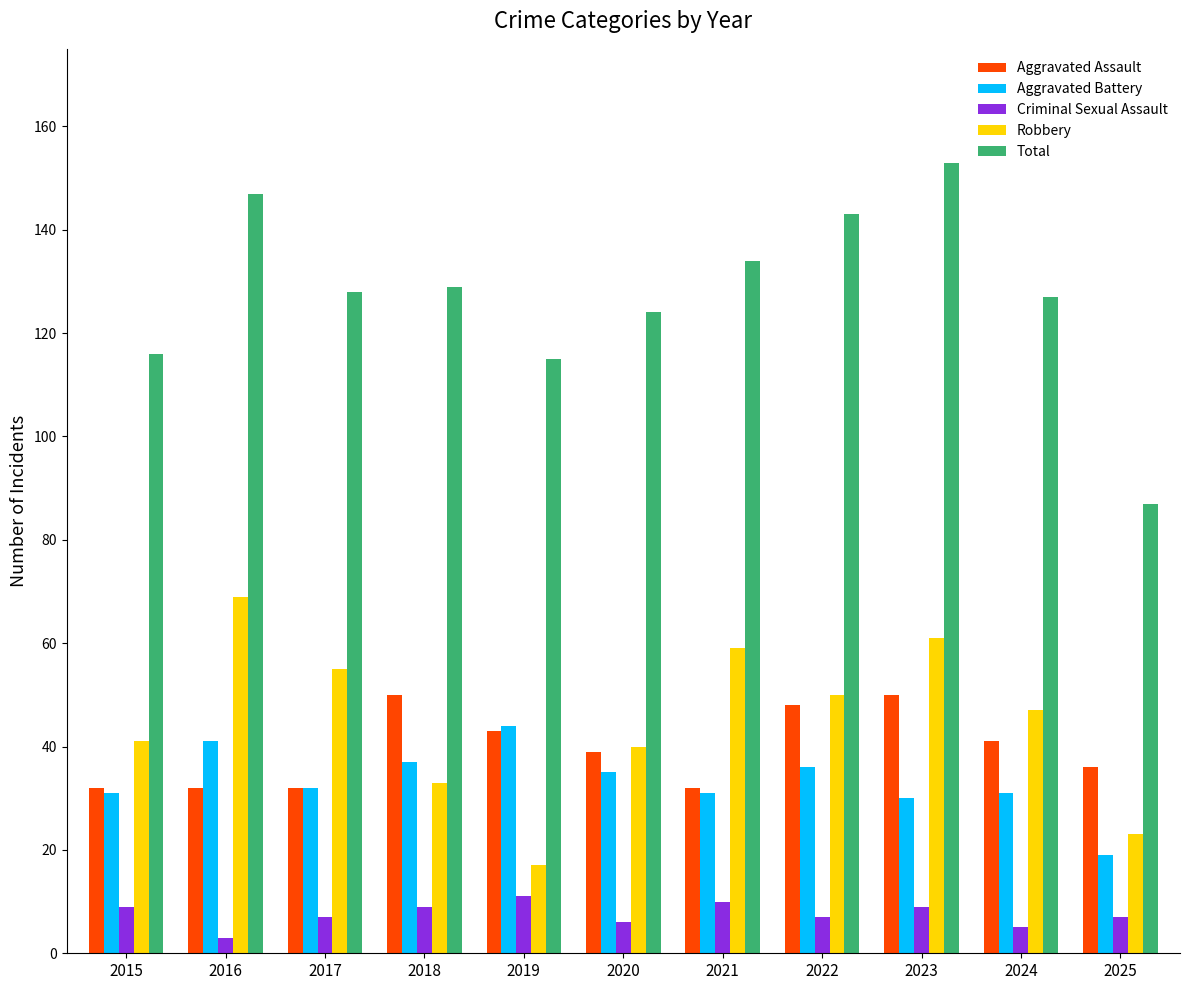

Which series changed the most between 2017 and 2023?

Total